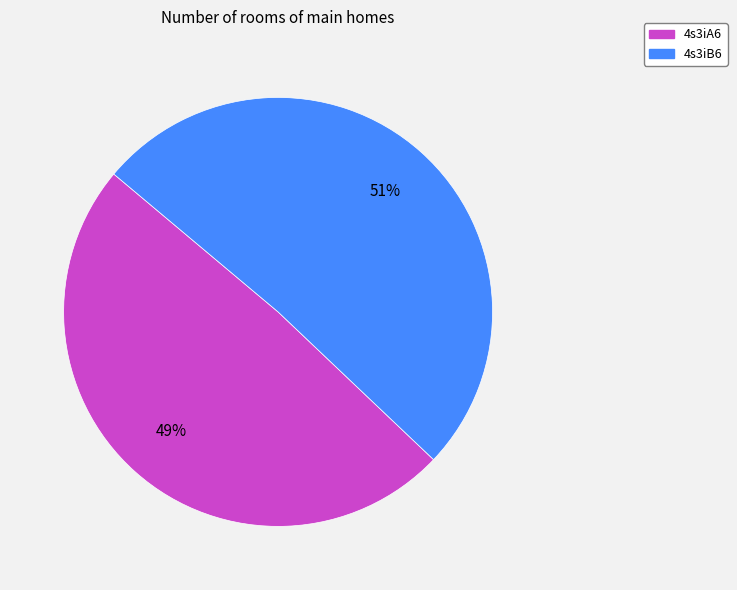

The 4s3iB6 slice represents 42% of the pie. True or false?

False